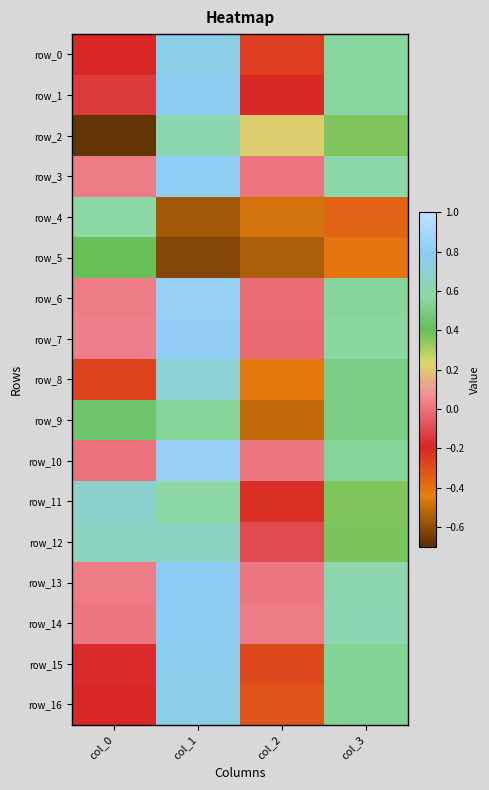

Rank the series by their maximum value, from highest to lowest.

row_10, row_6, row_7, row_3, row_13, row_1, row_14, row_15, row_0, row_16, row_8, row_11, row_12, row_2, row_4, row_9, row_5